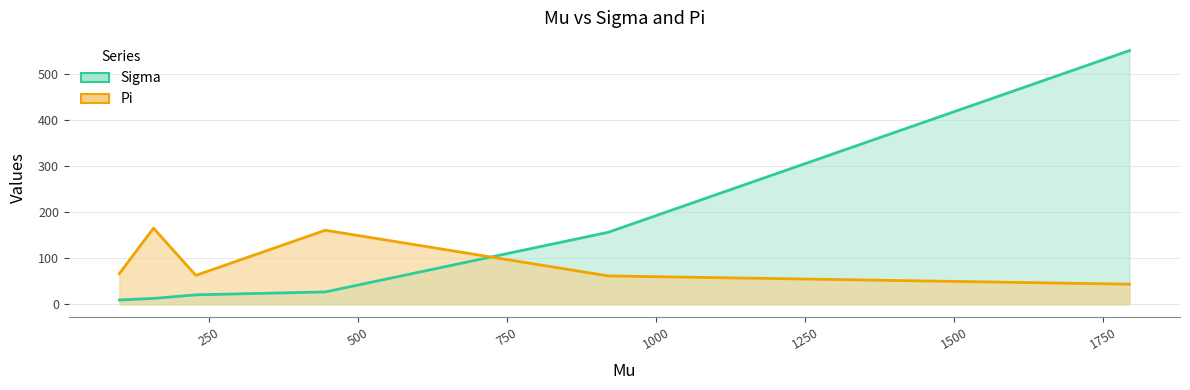

What is the difference between the highest and lowest values at 1000?

94.6